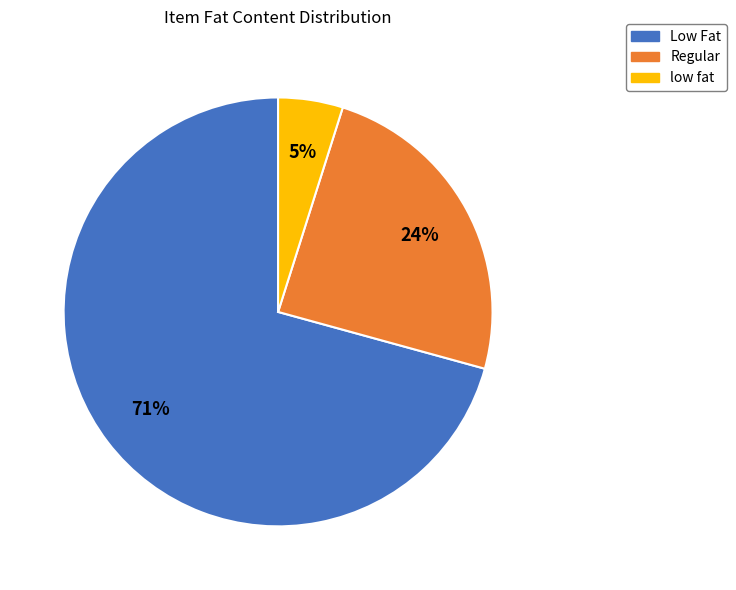

The Low Fat slice represents 71% of the pie. True or false?

True